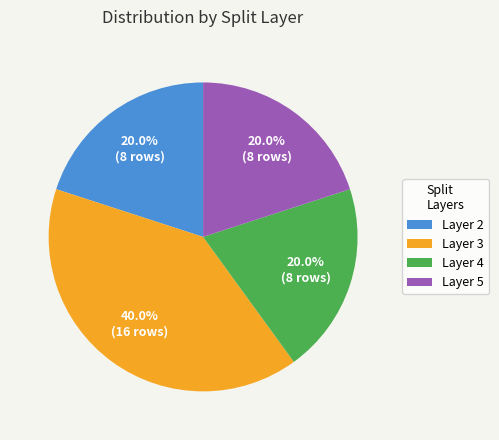

Between Layer 5 and Layer 3, which is larger?

Layer 3